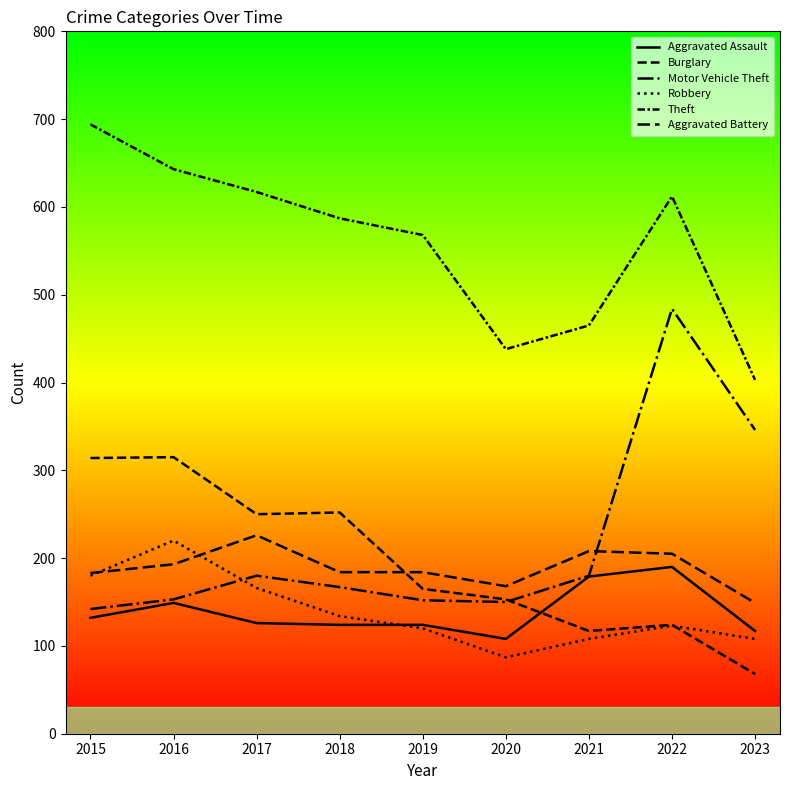

Does the chart have visible grid lines?

No